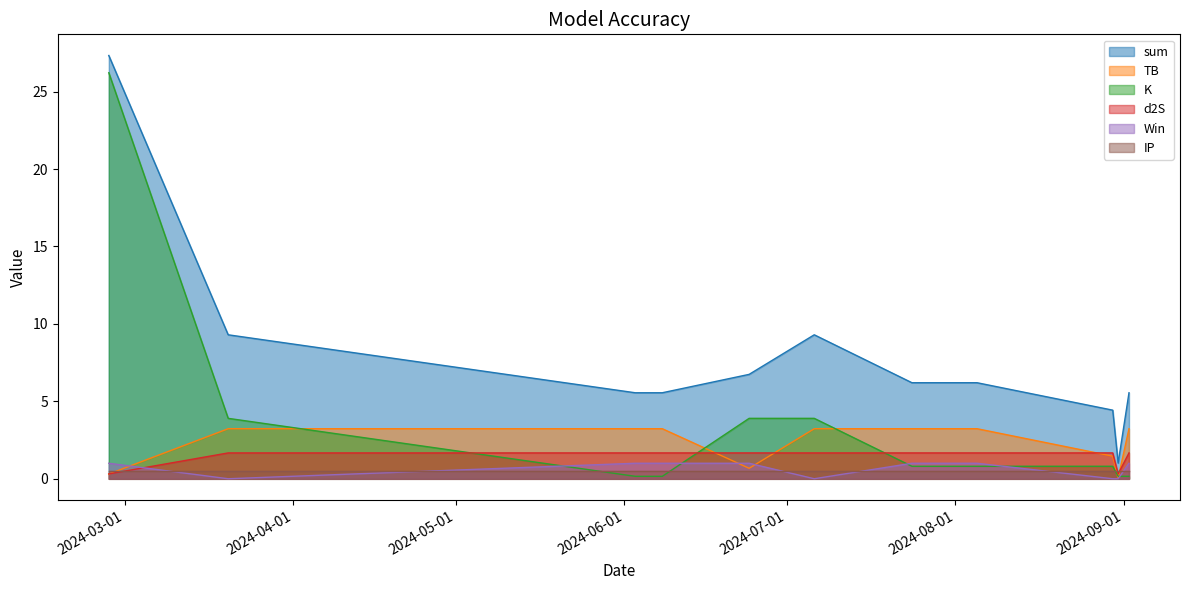

Which category has the highest value across all series?

2024-02-27